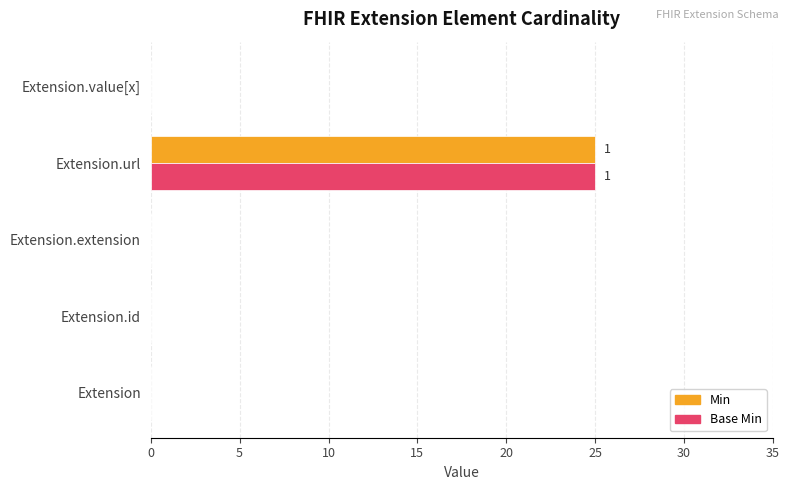

What are all the series names shown in the legend?

Min, Base Min